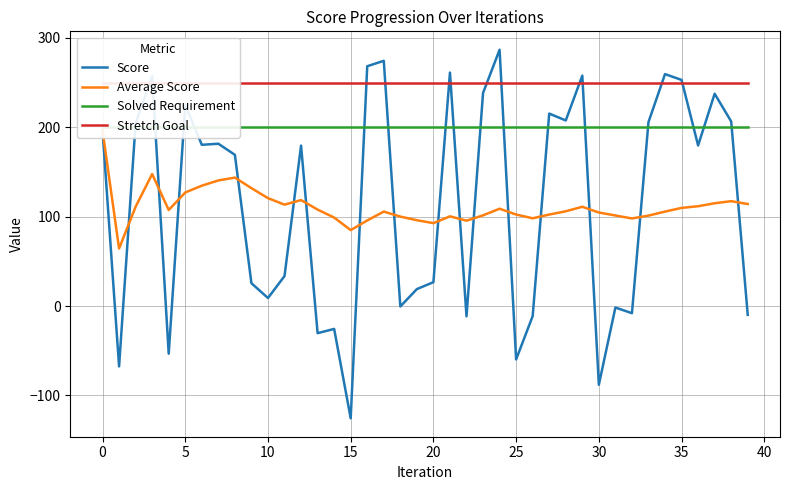

What is the total value across all series at 33?

757.0